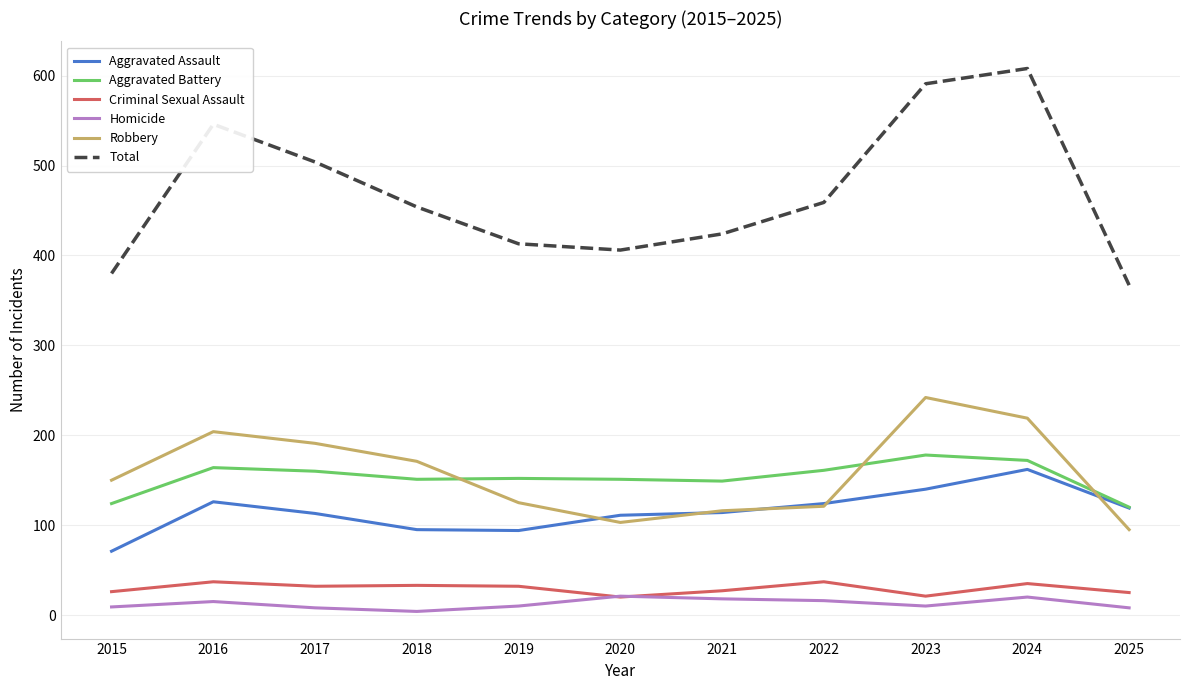

How many distinct data groups are displayed?

6